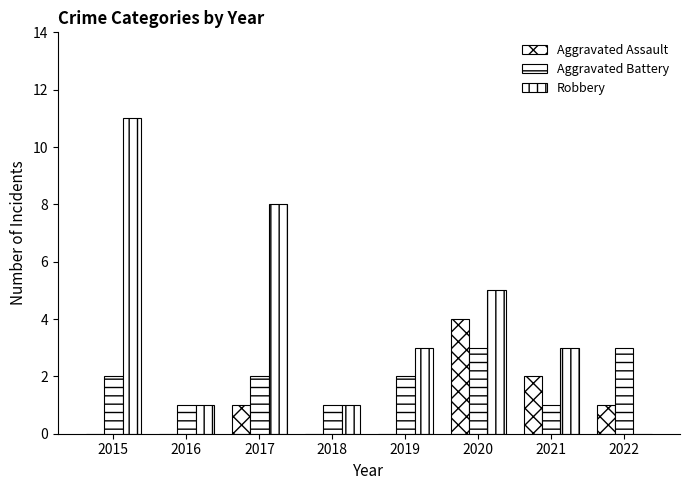

Reading left to right, transcribe all the data shown in this chart.

Aggravated Assault: 0	0	1	0	0	4	2	1
Aggravated Battery: 2	1	2	1	2	3	1	3
Robbery: 11	1	8	1	3	5	3	0